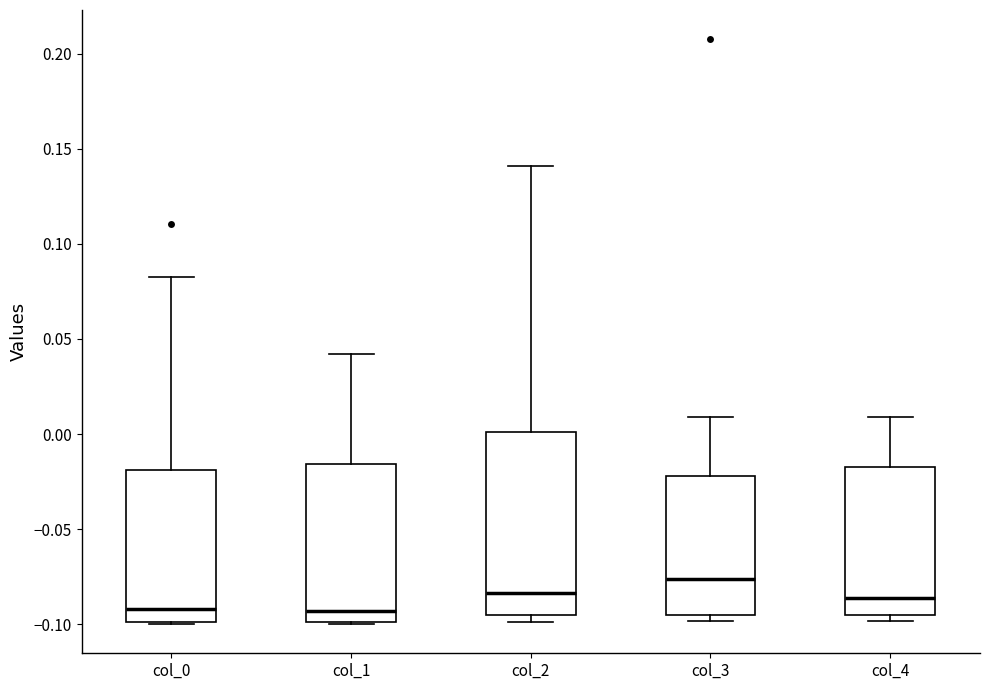

Reading left to right, transcribe this box plot: for each box, give where its median line is, the range the box spans, and where its two whiskers end, as read against the y-axis. The values are not printed on the chart, so give them approximately, as read against the axis.

col_0: median -0.090, box -0.100 to -0.020, whiskers -0.100 to 0.085
col_1: median -0.095, box -0.100 to -0.015, whiskers -0.100 to 0.040
col_2: median -0.085, box -0.095 to 0.000, whiskers -0.100 to 0.140
col_3: median -0.075, box -0.095 to -0.020, whiskers -0.100 to 0.010
col_4: median -0.085, box -0.095 to -0.015, whiskers -0.100 to 0.010